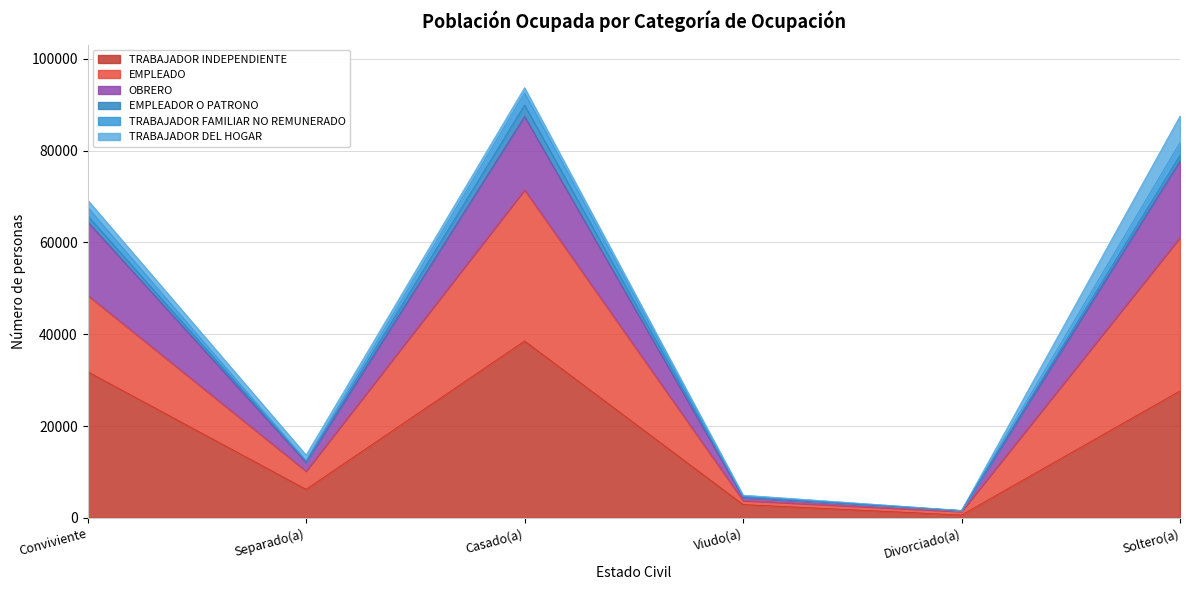

What is the value of the TRABAJADOR FAMILIAR NO REMUNERADO point at the 2nd from the left?

12087